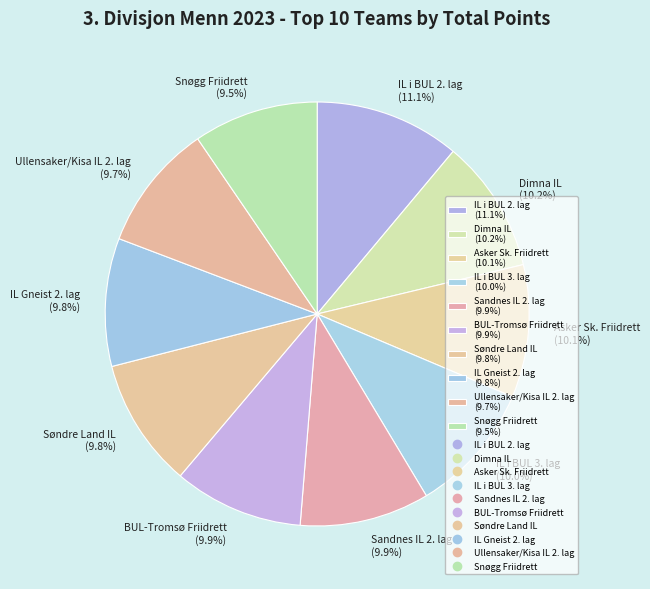

Combined, do Dimna IL and Asker Sk. Friidrett account for over 50%?

No